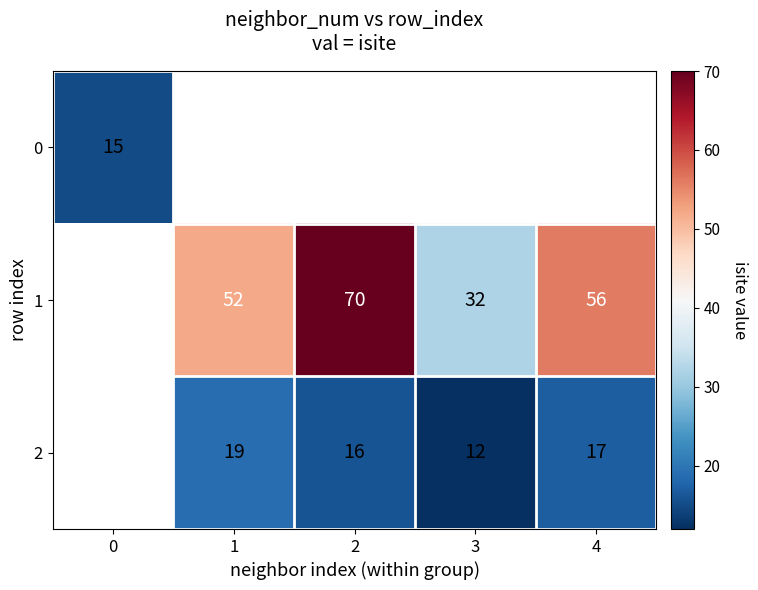

What is the sum of the 1 values at 2 and 4?

126